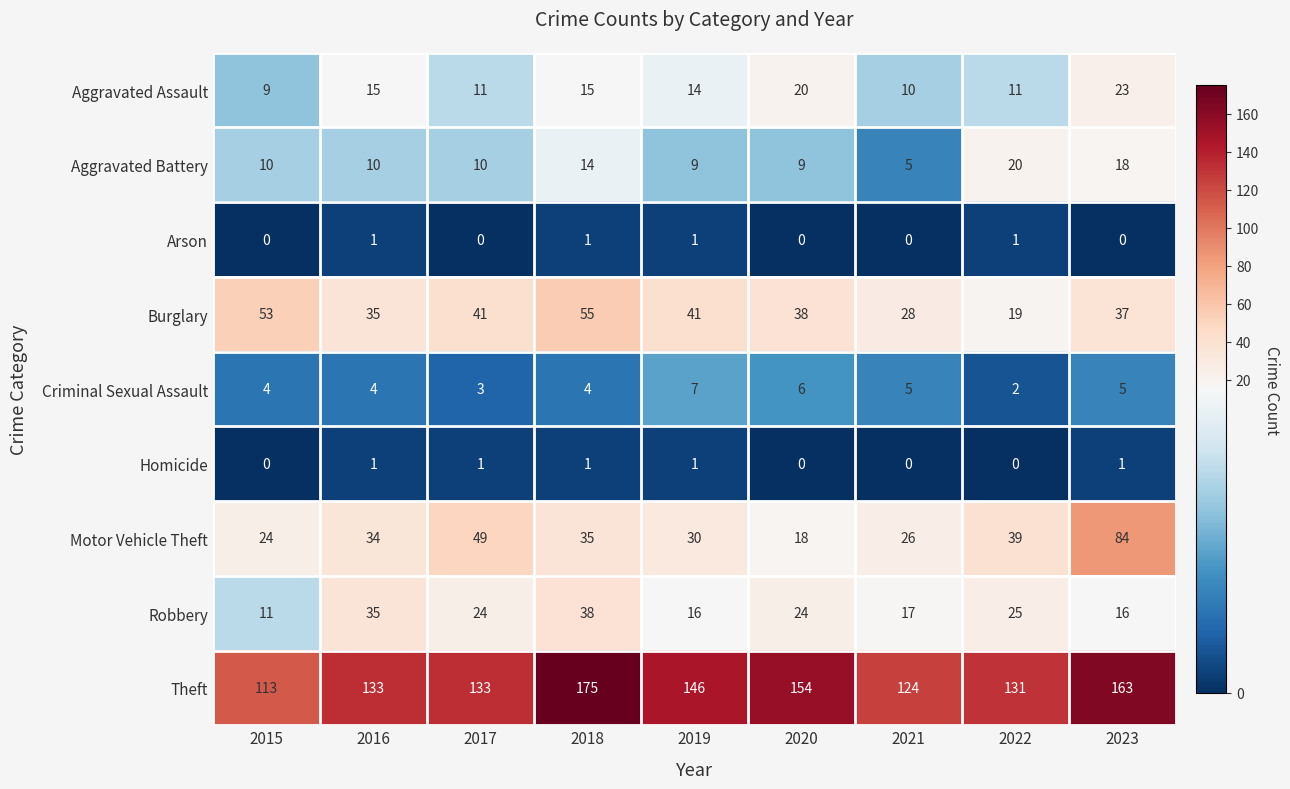

Is the value of Burglary at 2018 greater than the value of Motor Vehicle Theft at 2015?

Yes